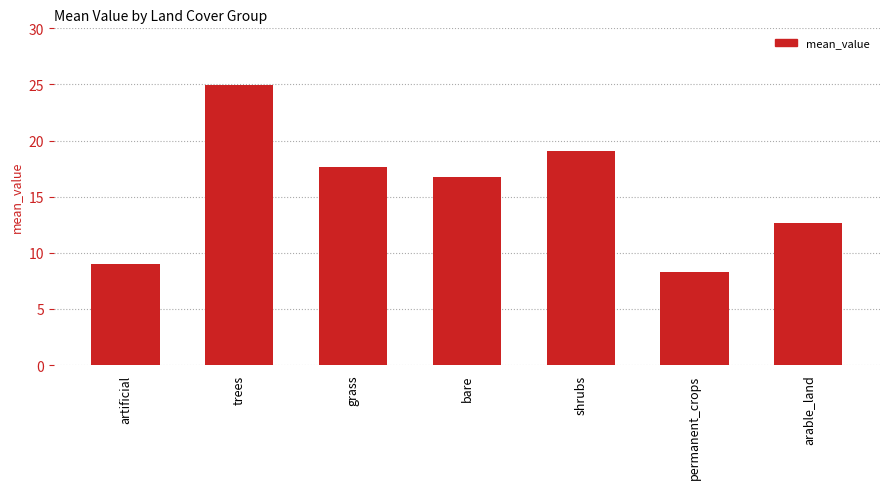

What is the sum of all values?

108.4